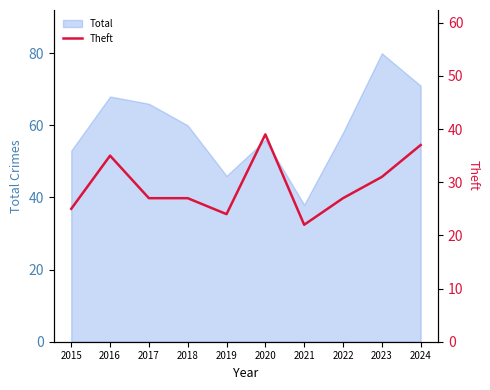

True or false: the data shows 22 at 2021.

True